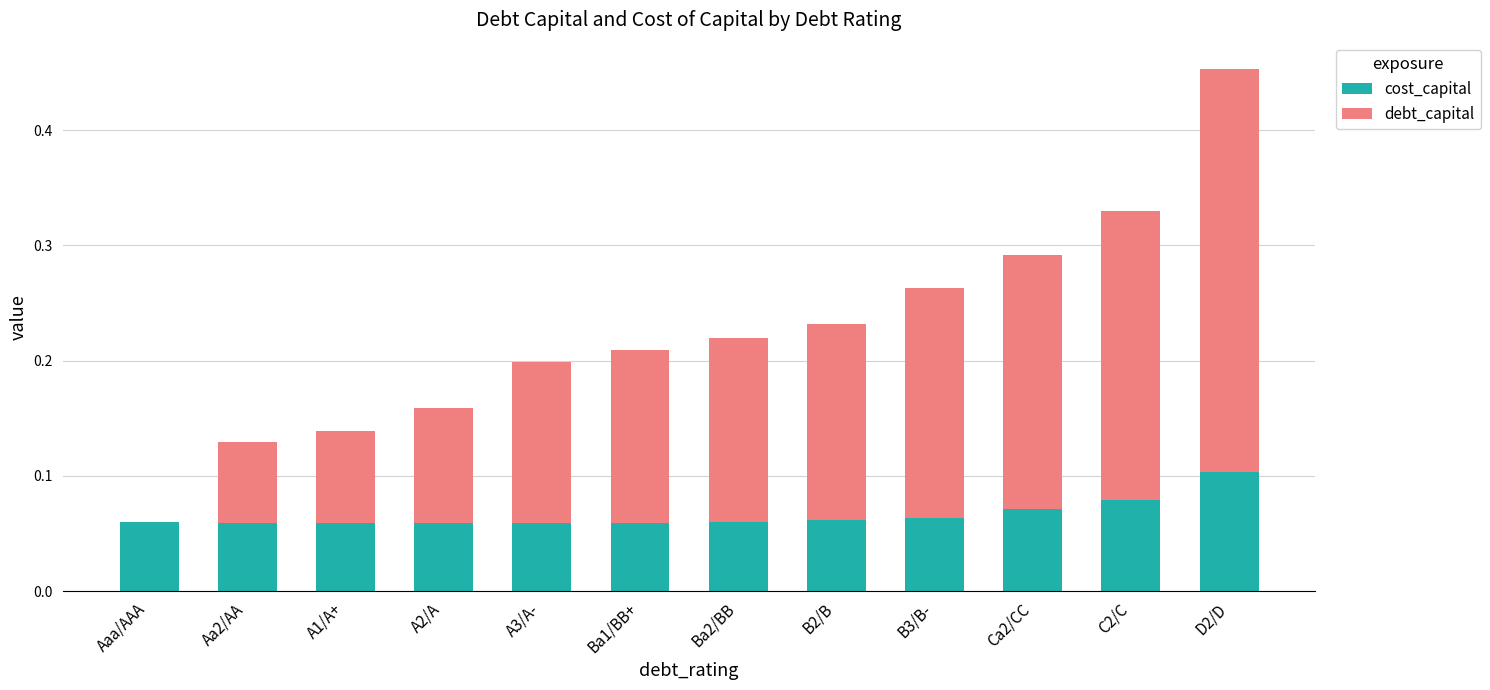

Are the bars horizontal?

No